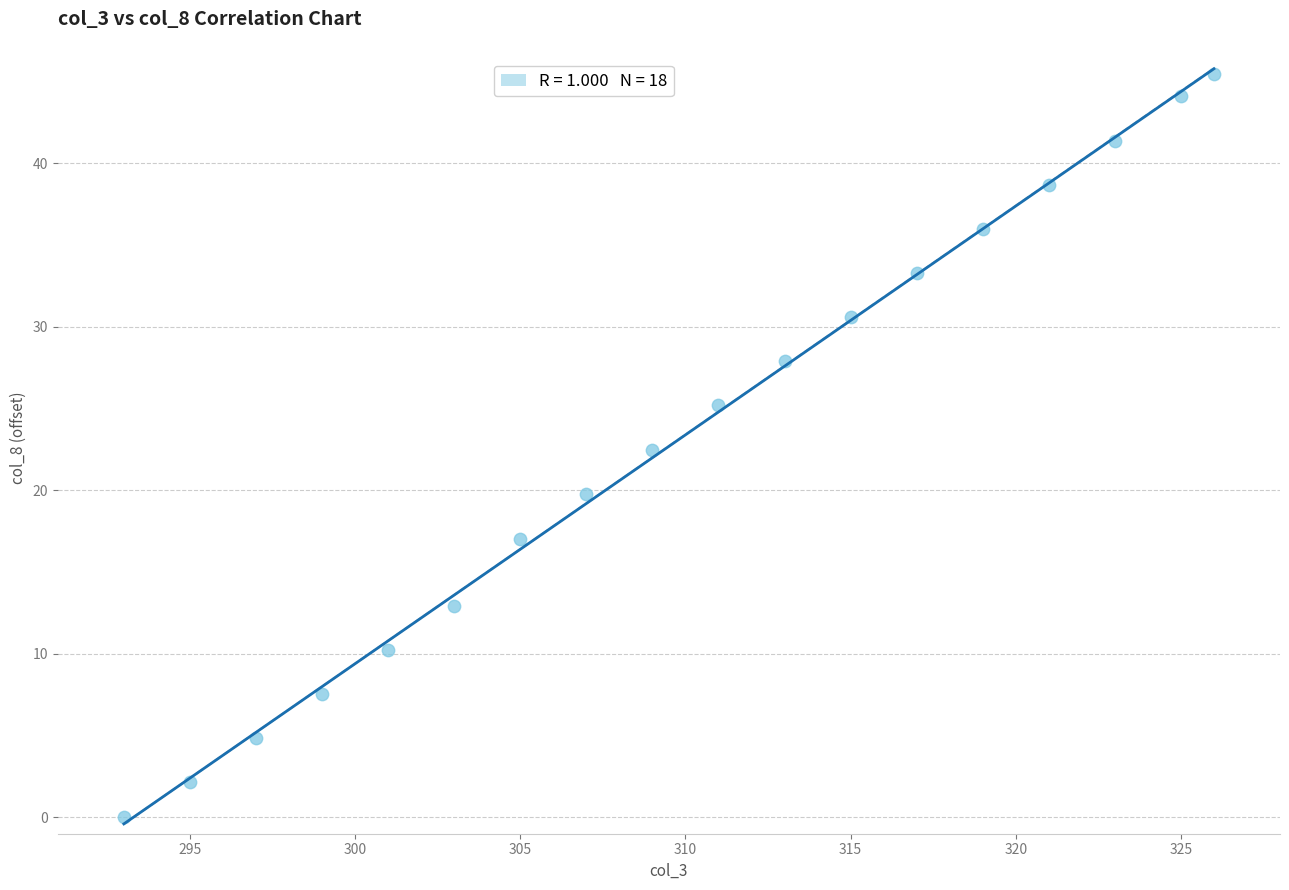

What Y value in the scatter plot is closest to 22?

22.5